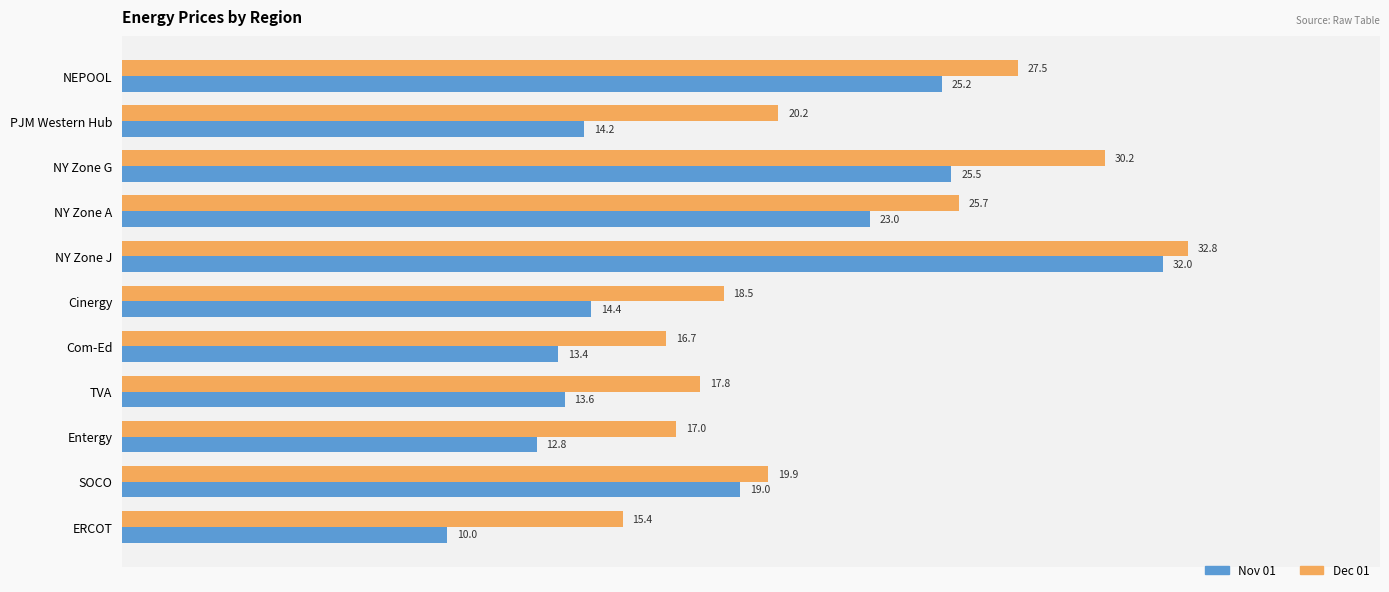

At which category does the chart reach its peak across all series?

NY Zone J